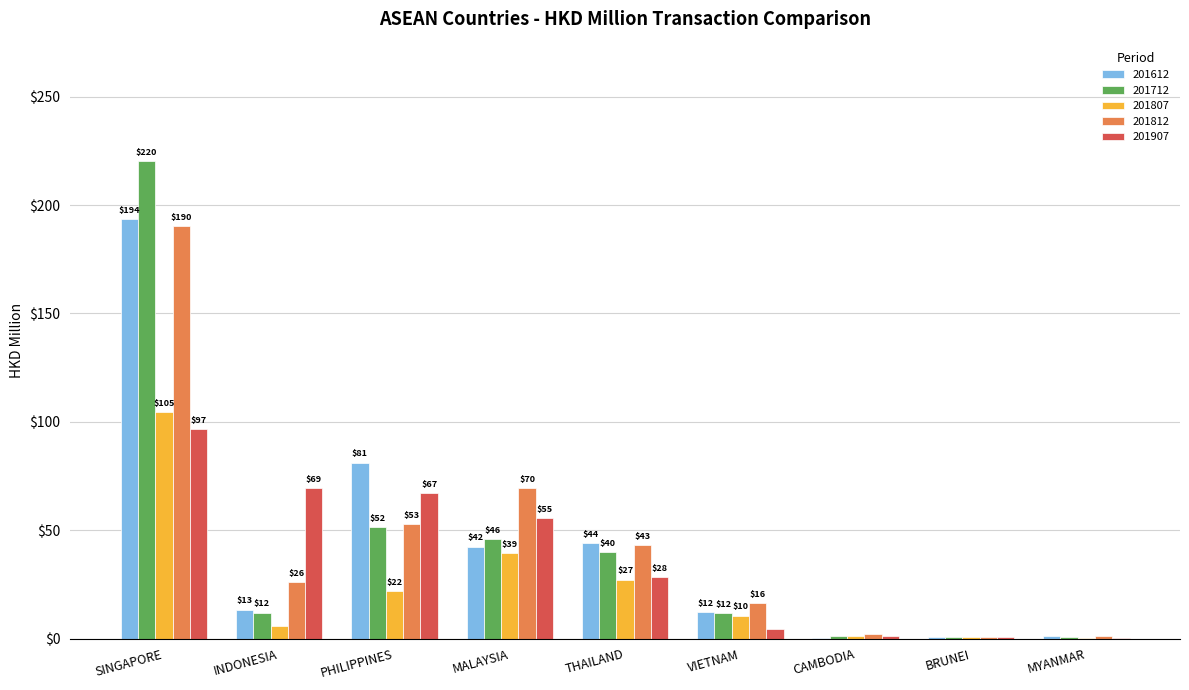

At which category does the chart reach its peak across all series?

SINGAPORE